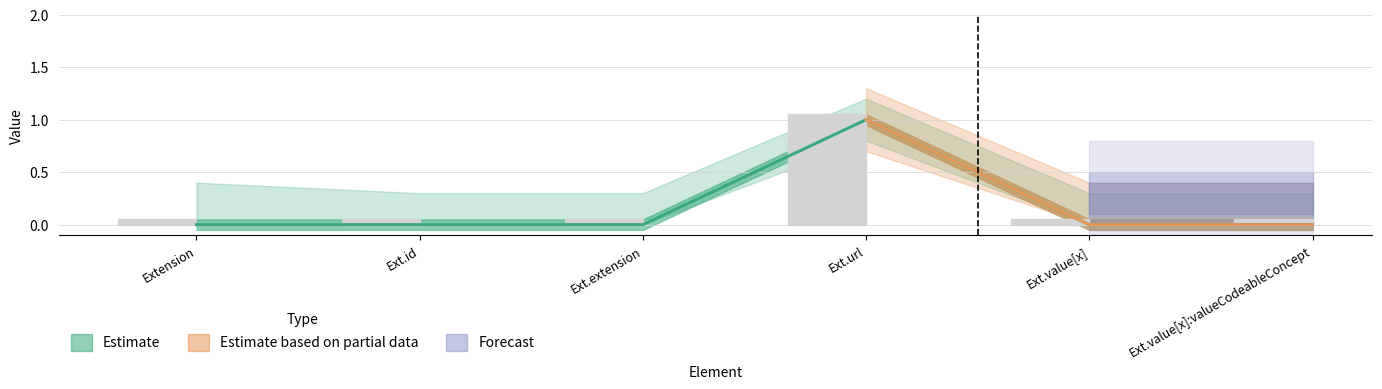

The Min series shows 0.0 at Extension. True or false?

True